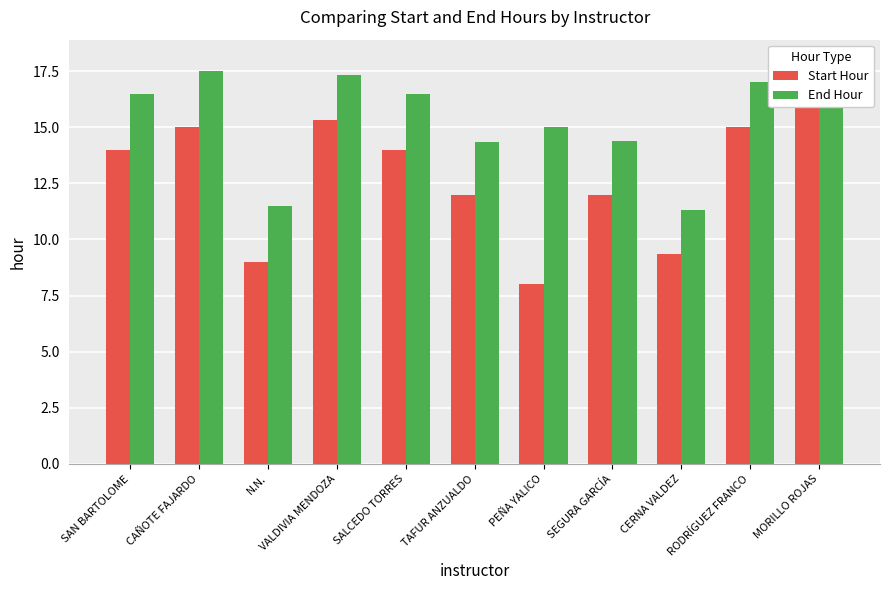

At which category does the chart reach its minimum across all series?

PEÑA YALICO